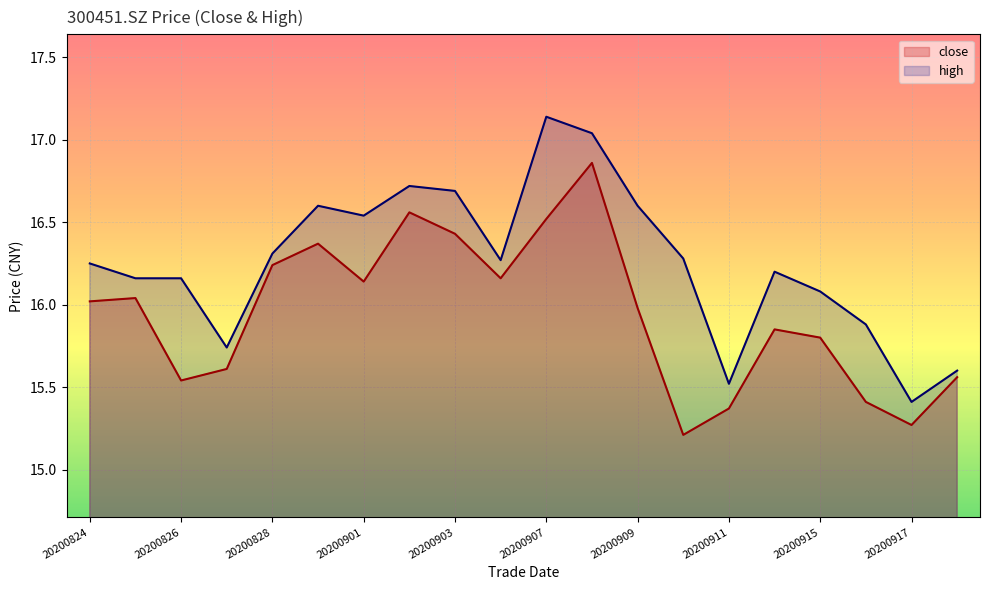

What is the difference between the close values at 20200908 and 20200828?

0.6